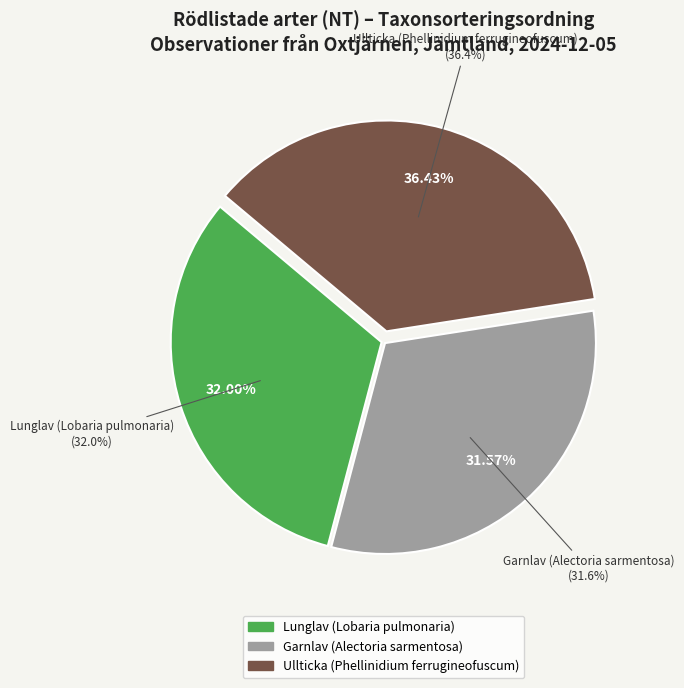

What is the smallest slice in the pie chart?

Garnlav (Alectoria sarmentosa)